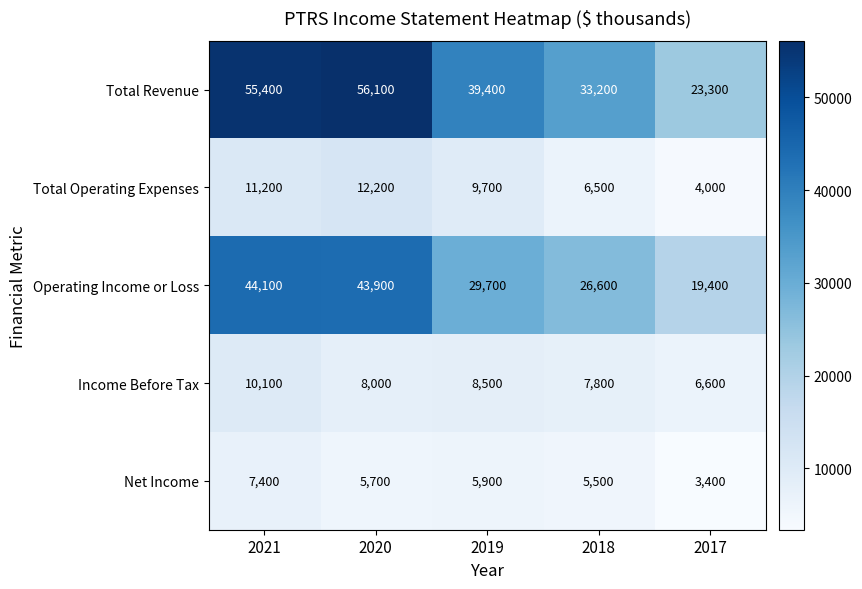

The Net Income series shows 8392 at 2018. True or false?

False